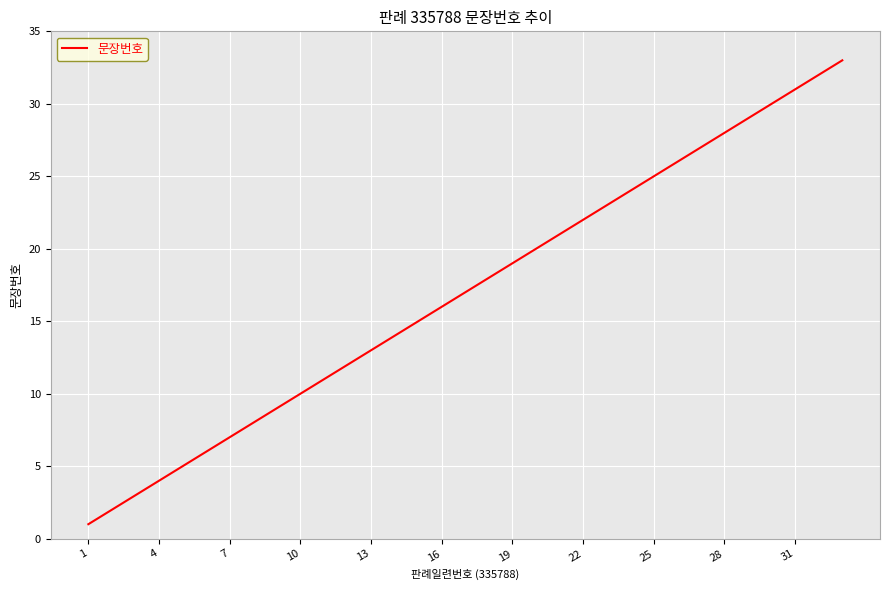

How many categories are shown in the chart?

33